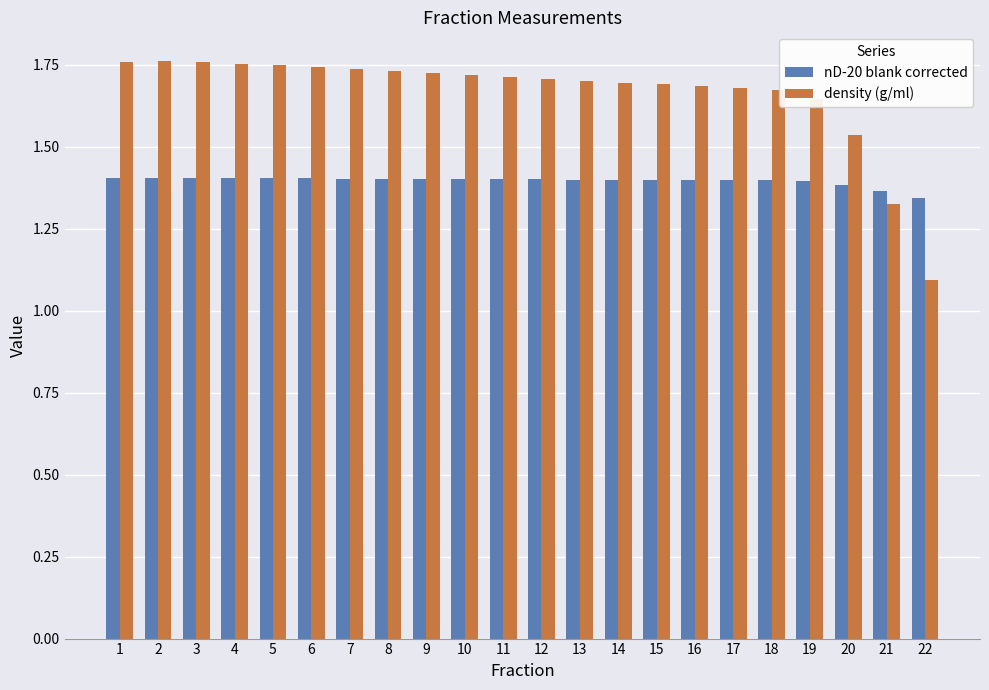

Is it true that nD-20 blank corrected equals 2.4 at 2?

False